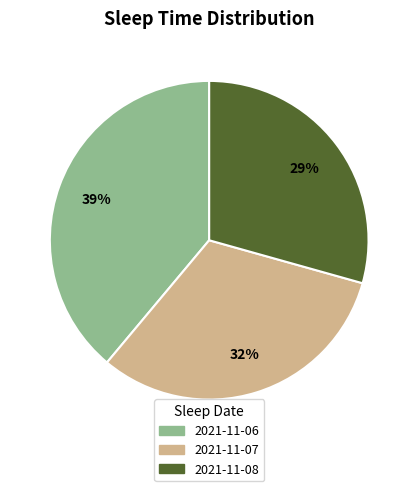

Does 2021-11-07 account for over 50% of the chart?

No